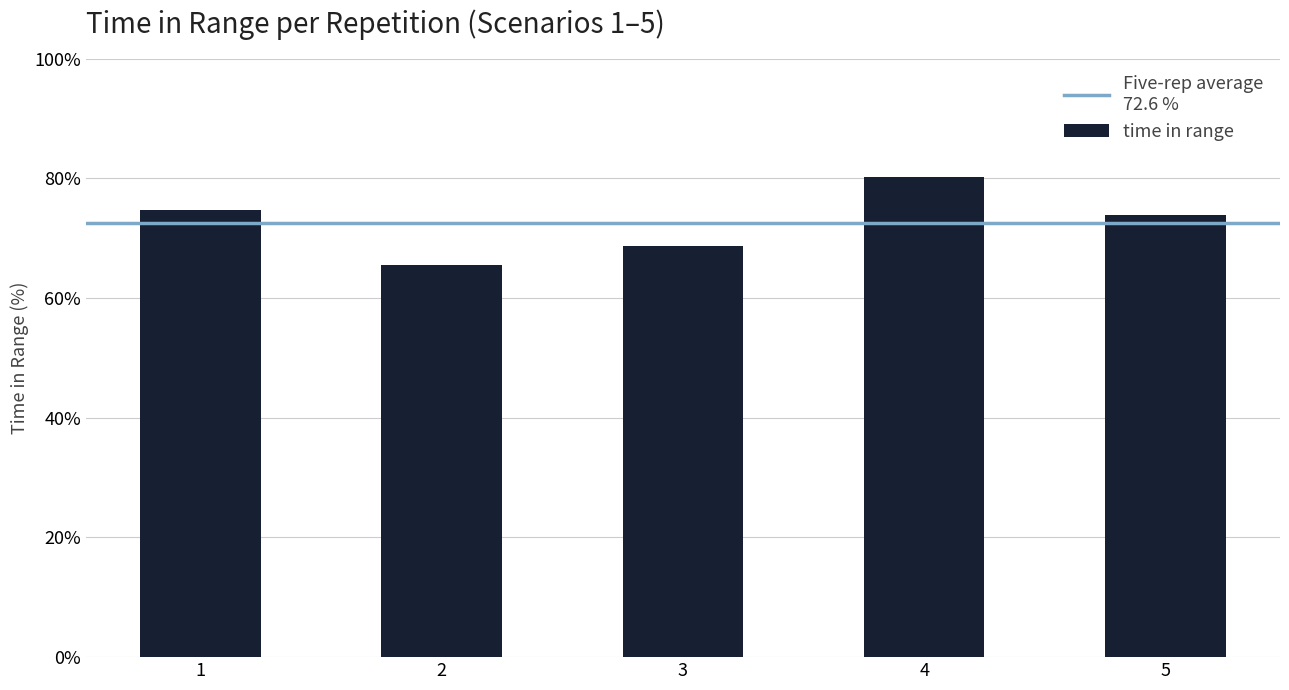

At which label is the value closest to 72?

5